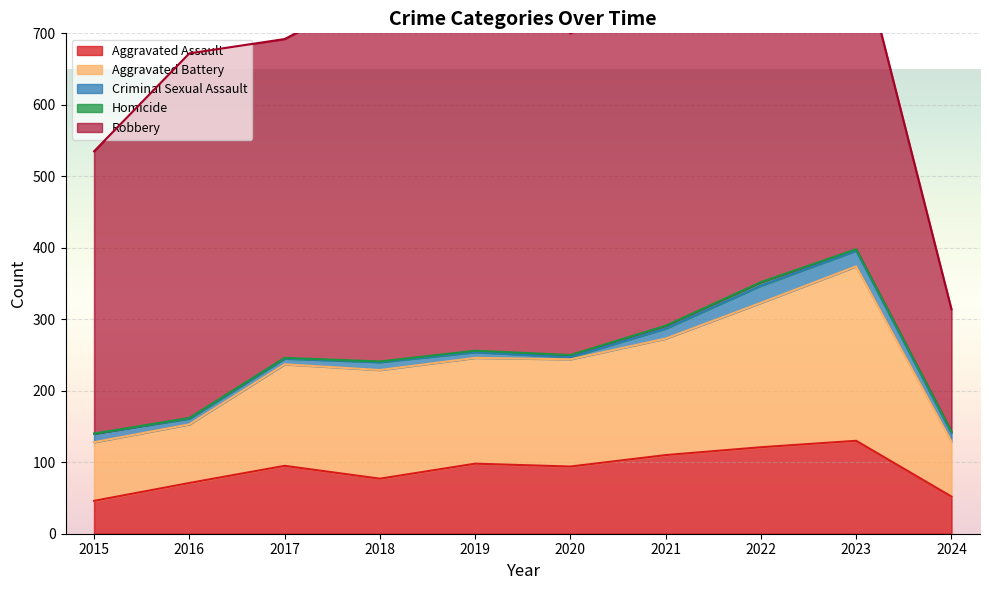

What is the sum of all Aggravated Assault values?

894